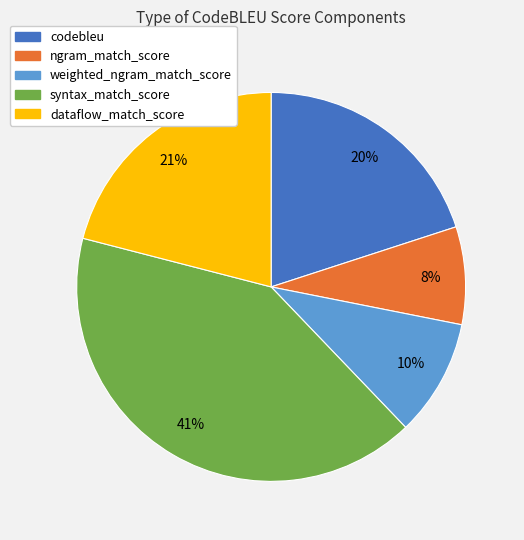

Rank the categories by value from lowest to highest.

ngram_match_score, weighted_ngram_match_score, codebleu, dataflow_match_score, syntax_match_score